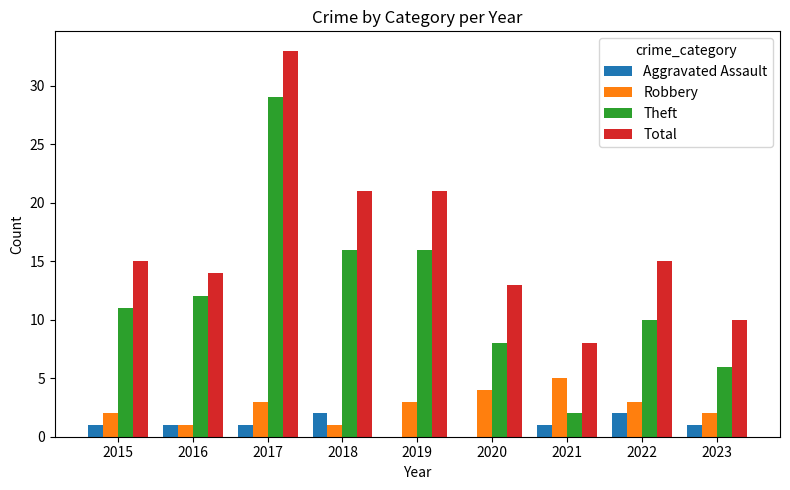

Read the Robbery value at 2021.

5